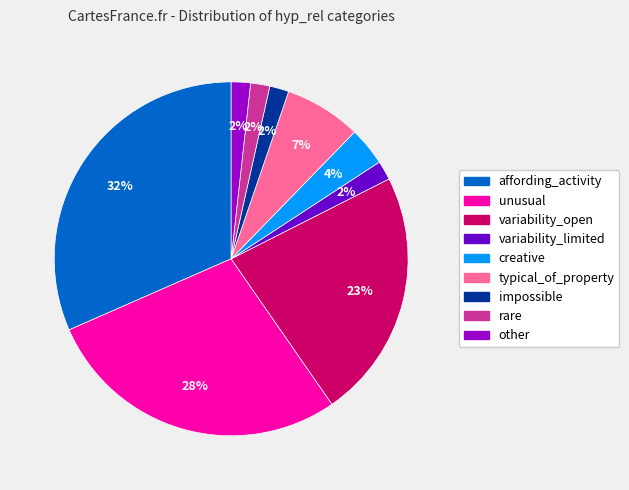

The unusual slice represents 35% of the pie. True or false?

False